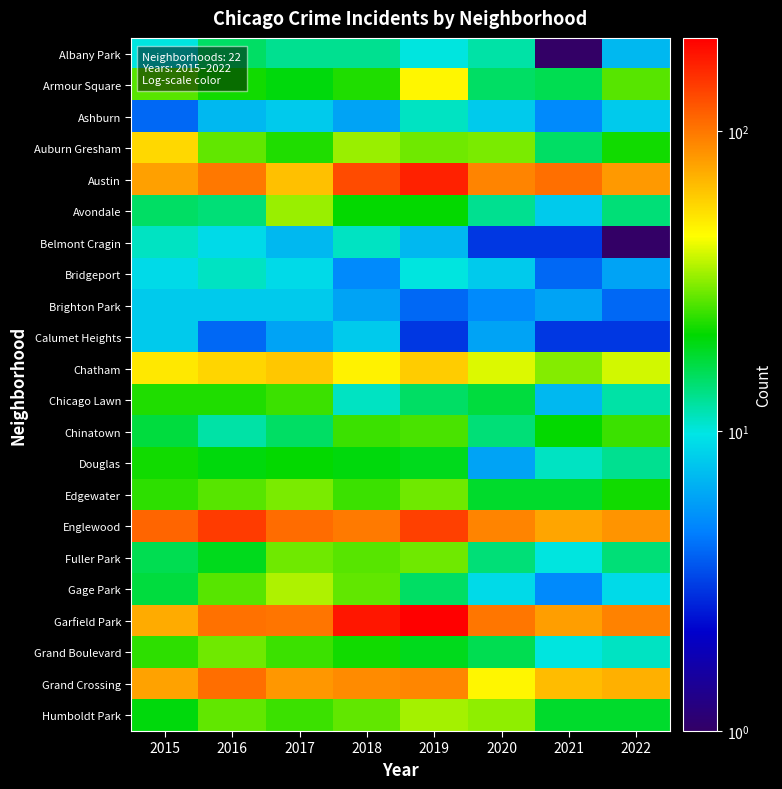

At 2016, list the series in order from smallest to largest.

Calumet Heights, Ashburn, Brighton Park, Belmont Cragin, Bridgeport, Chinatown, Avondale, Albany Park, Fuller Park, Douglas, Armour Square, Chicago Lawn, Edgewater, Gage Park, Auburn Gresham, Humboldt Park, Grand Boulevard, Chatham, Austin, Garfield Park, Grand Crossing, Englewood